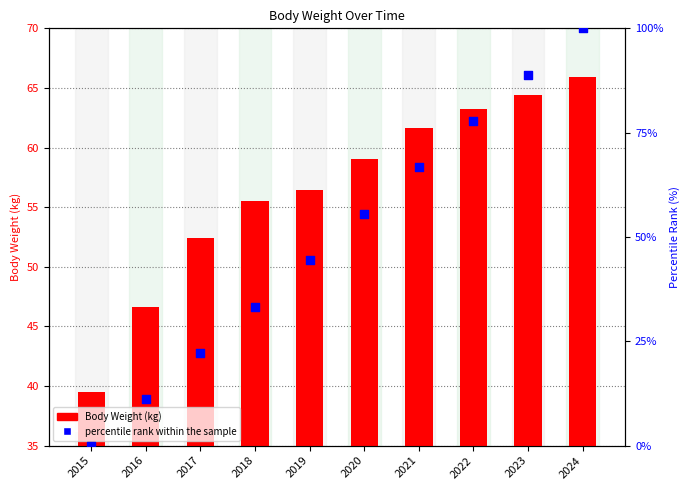

What are all the series names shown in the legend?

Body Weight (kg), percentile rank within the sample